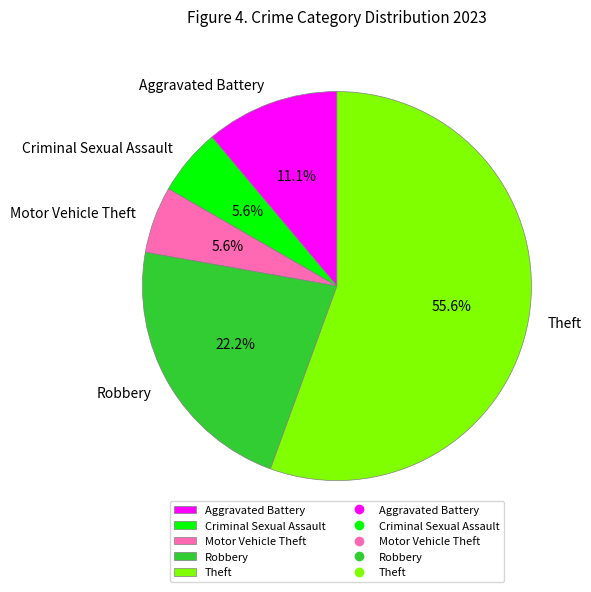

Count the number of slices in the pie.

5